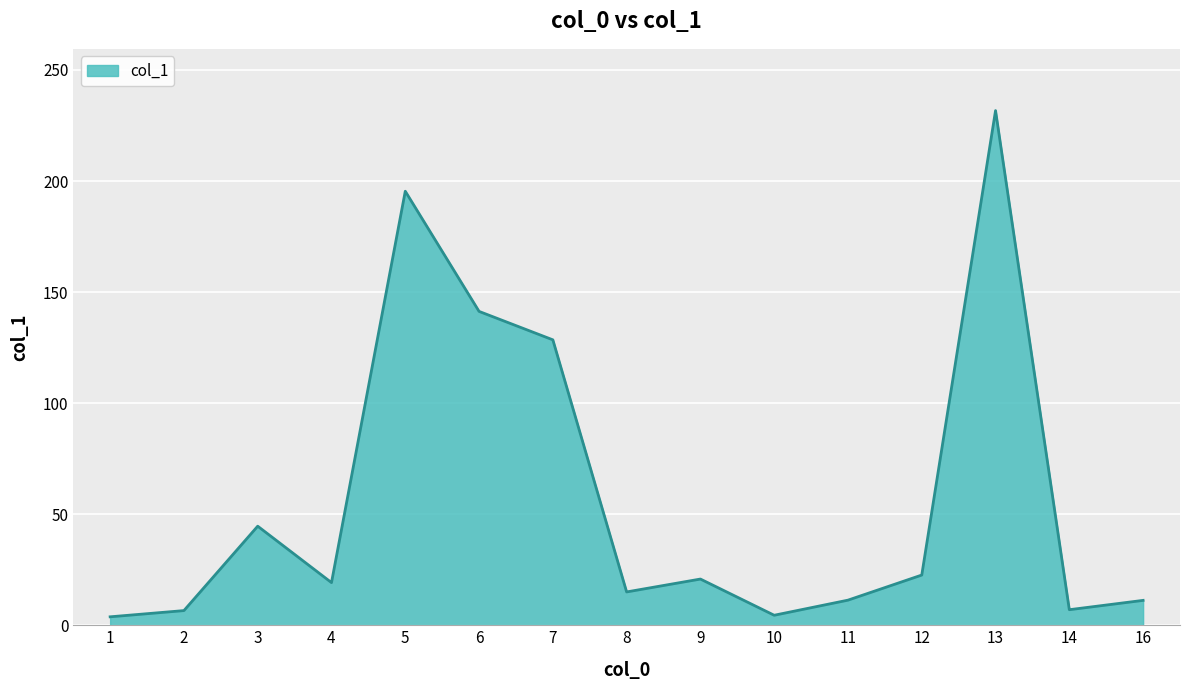

True or false: the data shows 11.3 at 11.

True